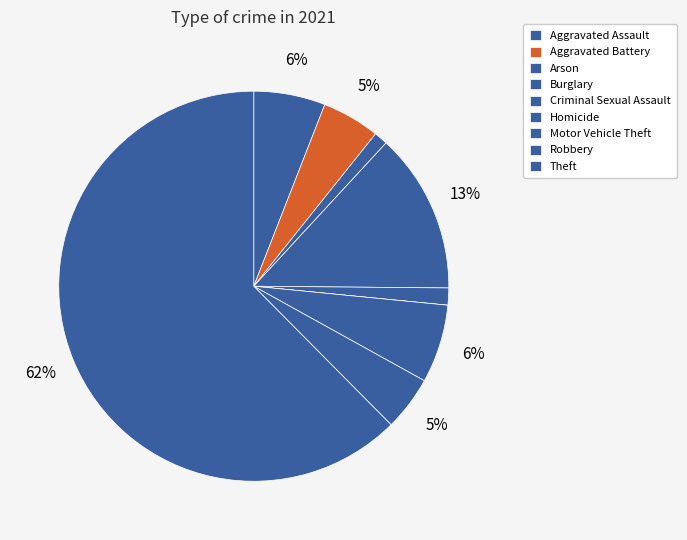

Is it true that Aggravated Assault is 16% of the pie?

False